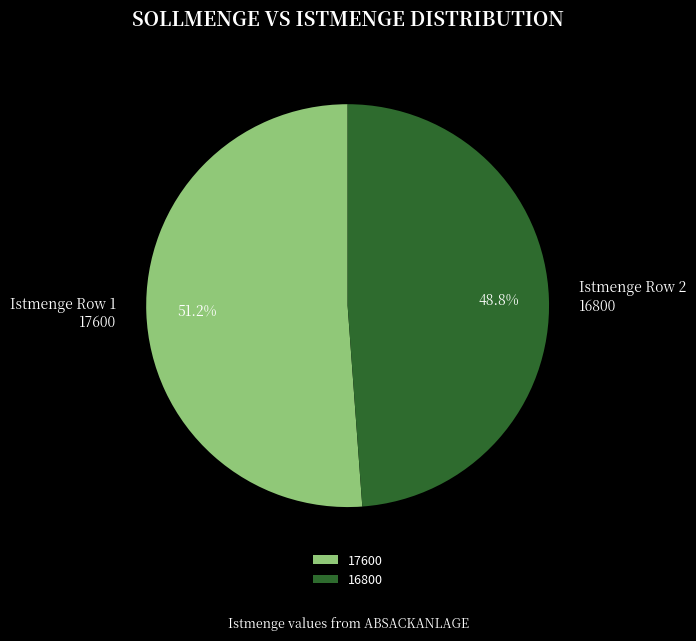

Is there any slice that represents more than half of the pie?

Yes